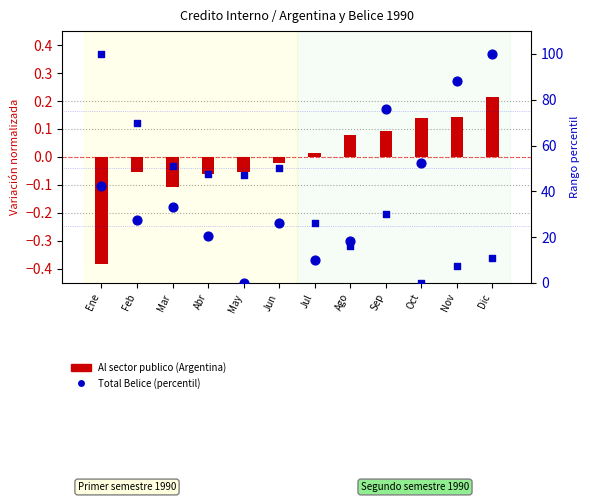

At which category is the sum across all series the highest?

Ene